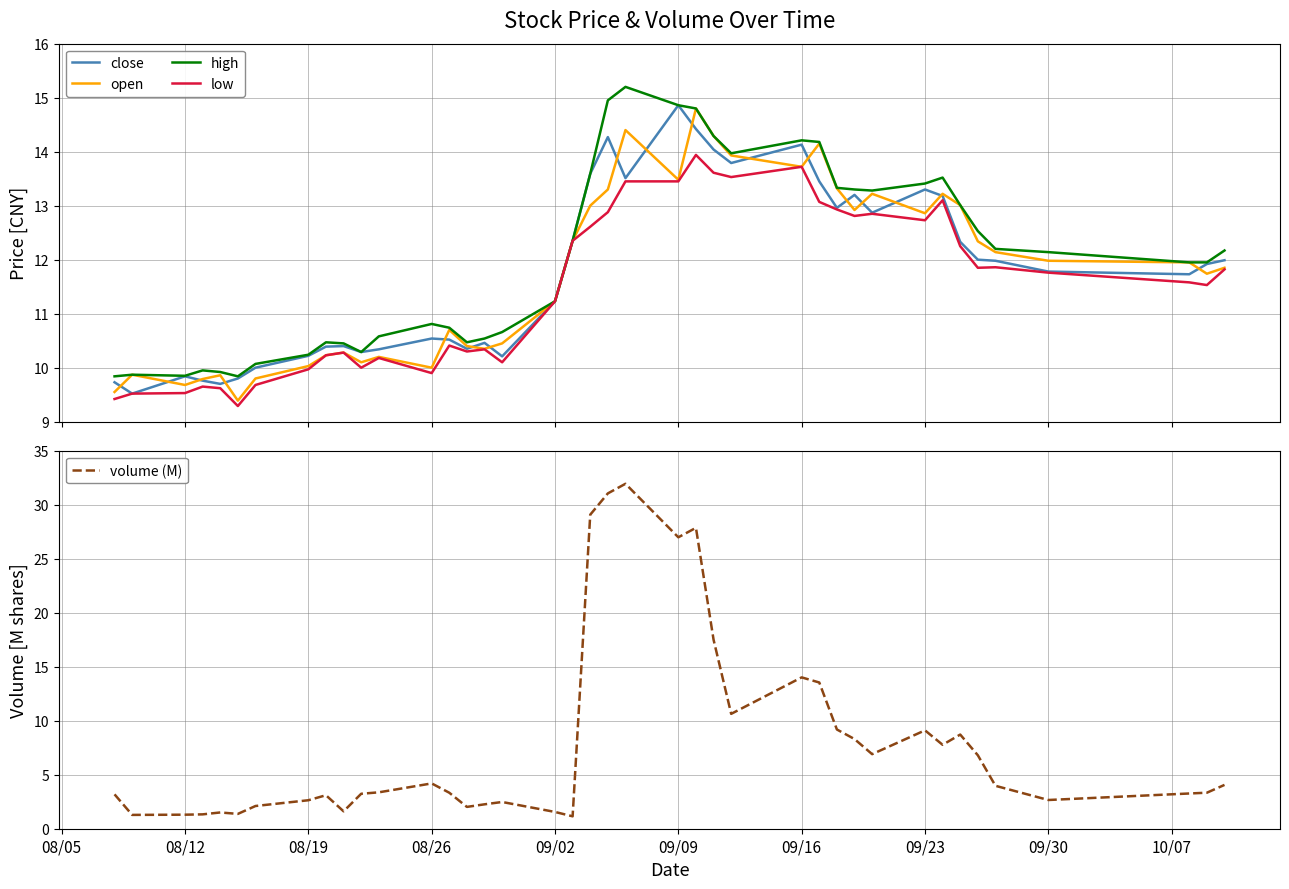

The value of volume (M) at 08/26 is 4.2. True or false?

True